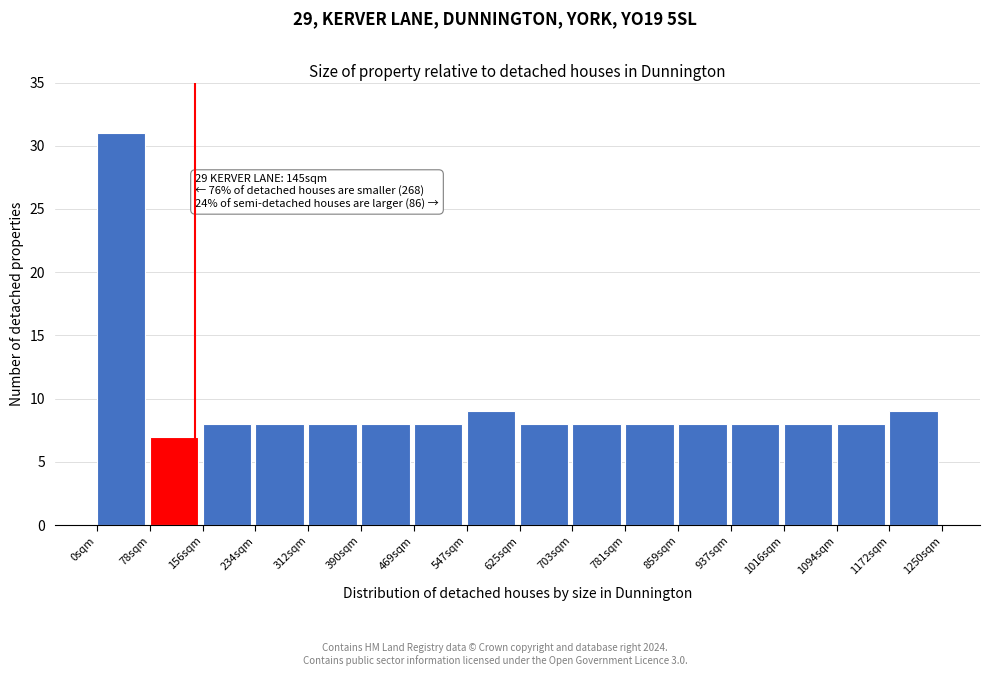

Over which range of the x-axis is the bar tallest?

0 to 80